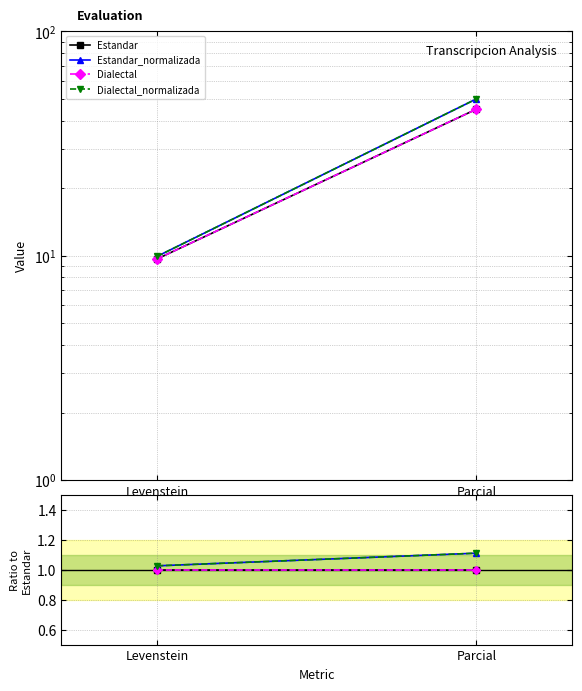

What is the sum of all Estandar_normalizada values?

2.1